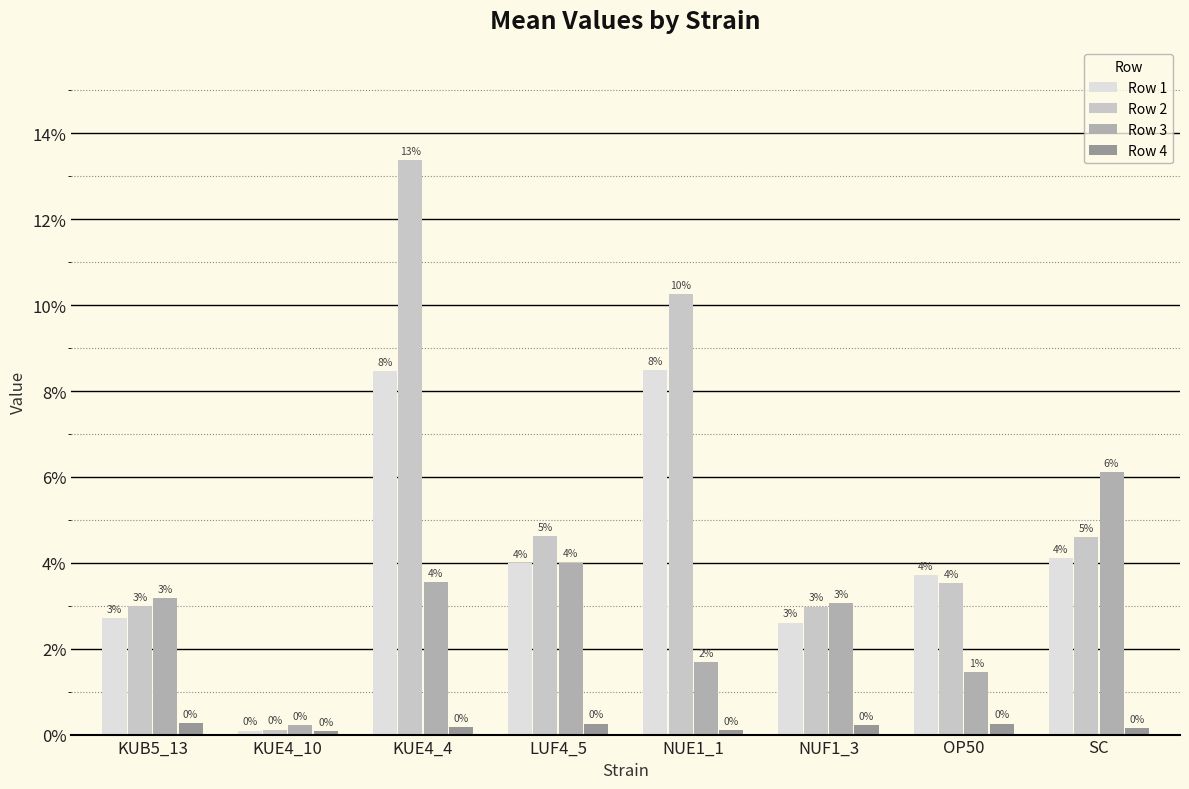

Is the value of Row 1 at KUB5_13 greater than the value of Row 4 at LUF4_5?

Yes